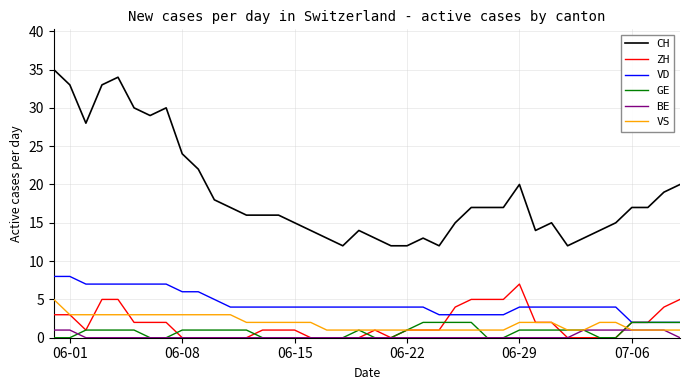

How many lines are shown in the chart?

6